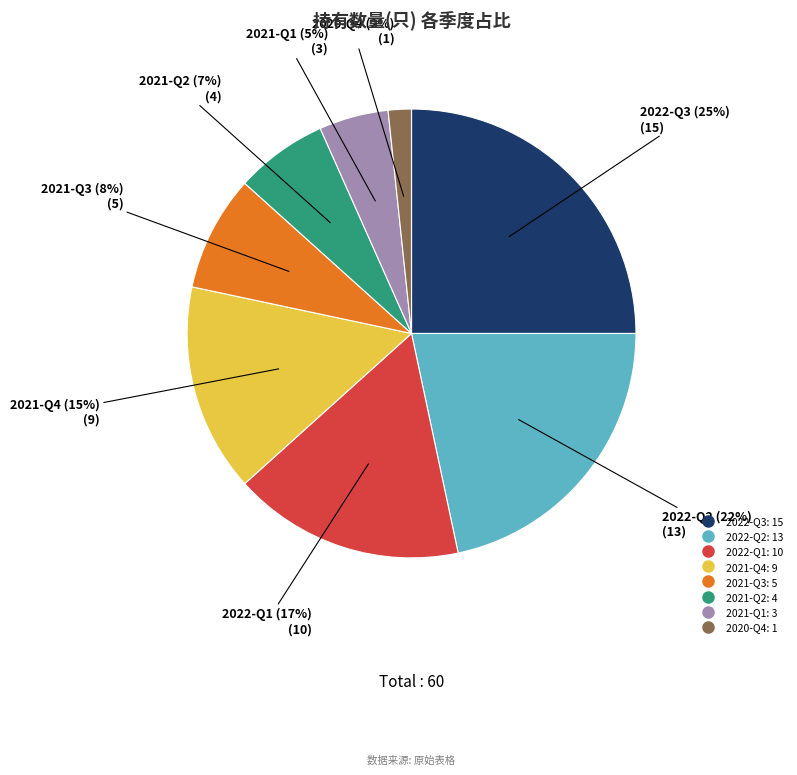

Combined, do 2020-Q4 and 2022-Q1 account for over 50%?

No